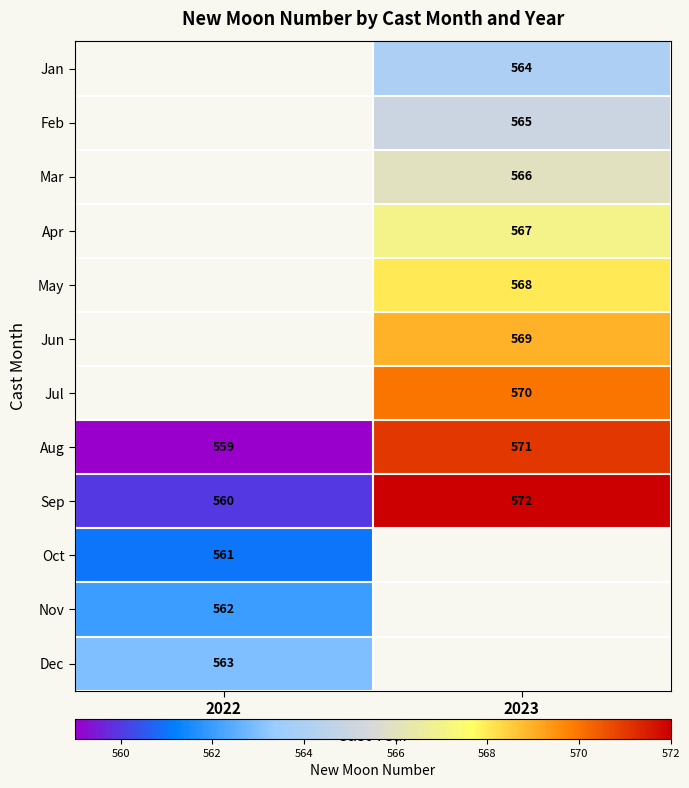

True or false: Dec has a value of 563 at 2022.

True